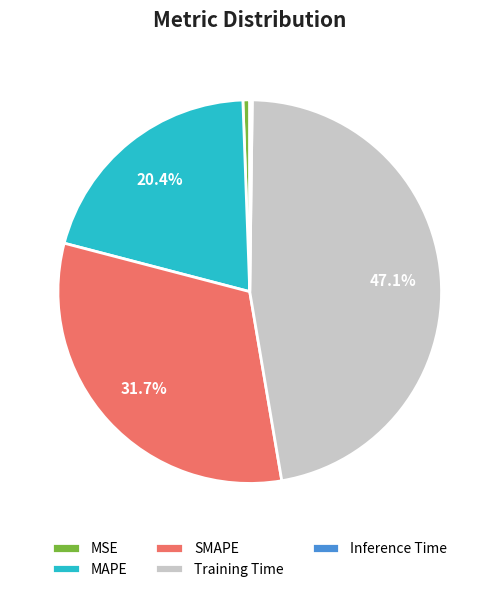

What portion of the pie excludes Training Time?

52.9%